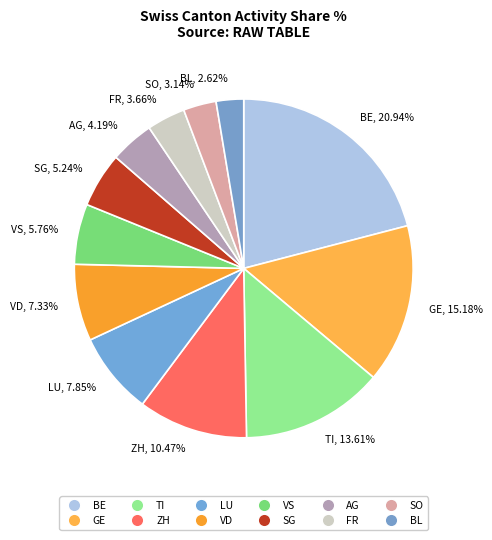

Do VS and SG together represent more than half of the pie?

No